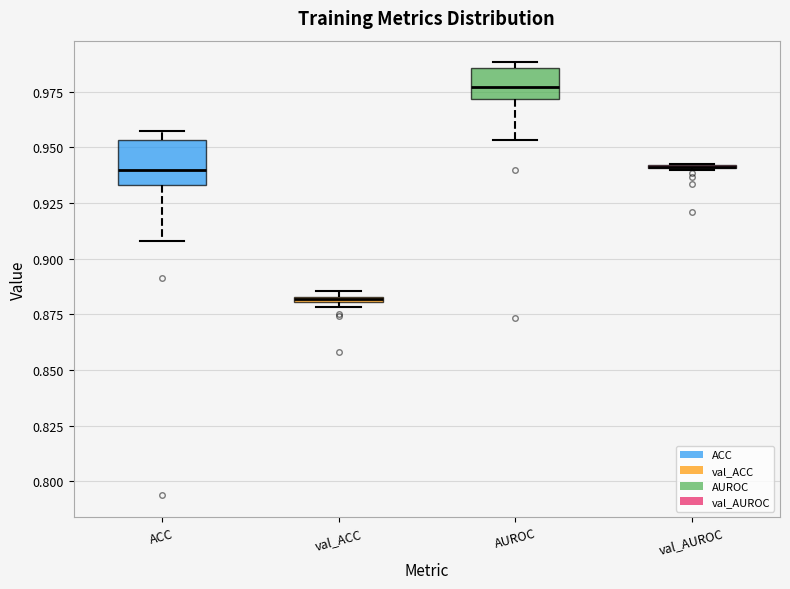

Comparing the boxes themselves (not the whiskers), which one is the tallest?

ACC